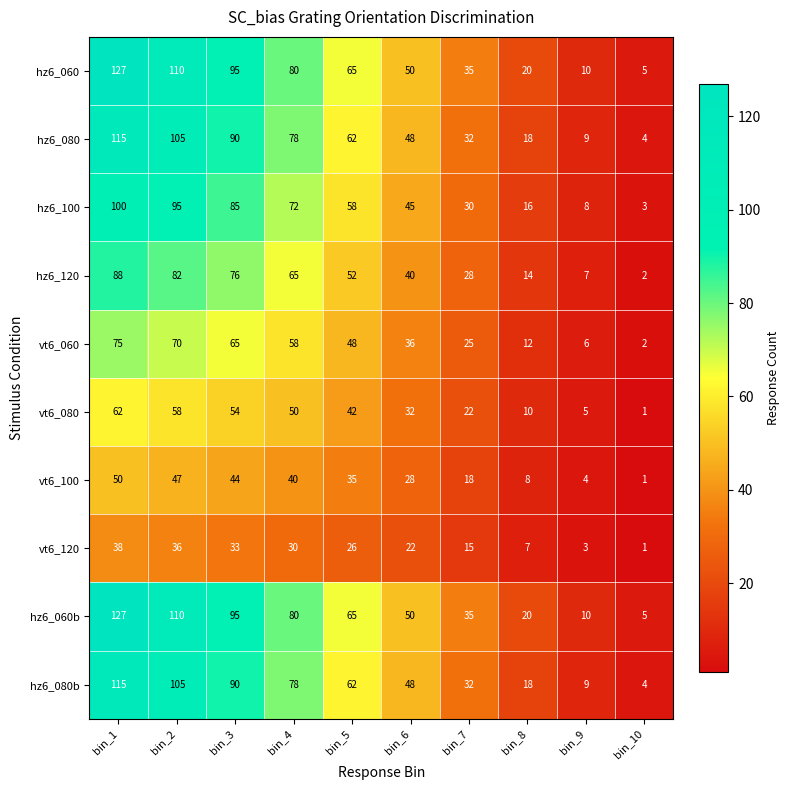

What is the difference between the hz6_120 values at bin_7 and bin_9?

21